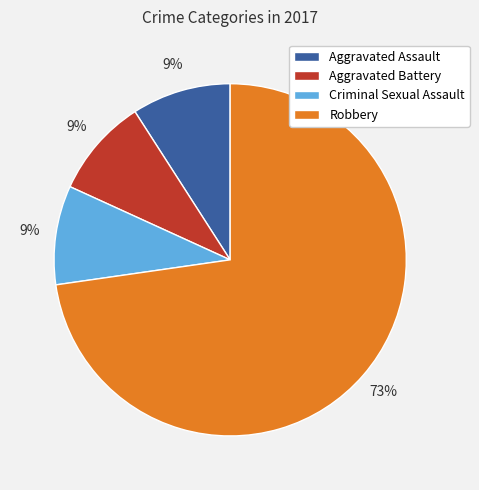

To the nearest percent, what is the average slice percentage?

25%